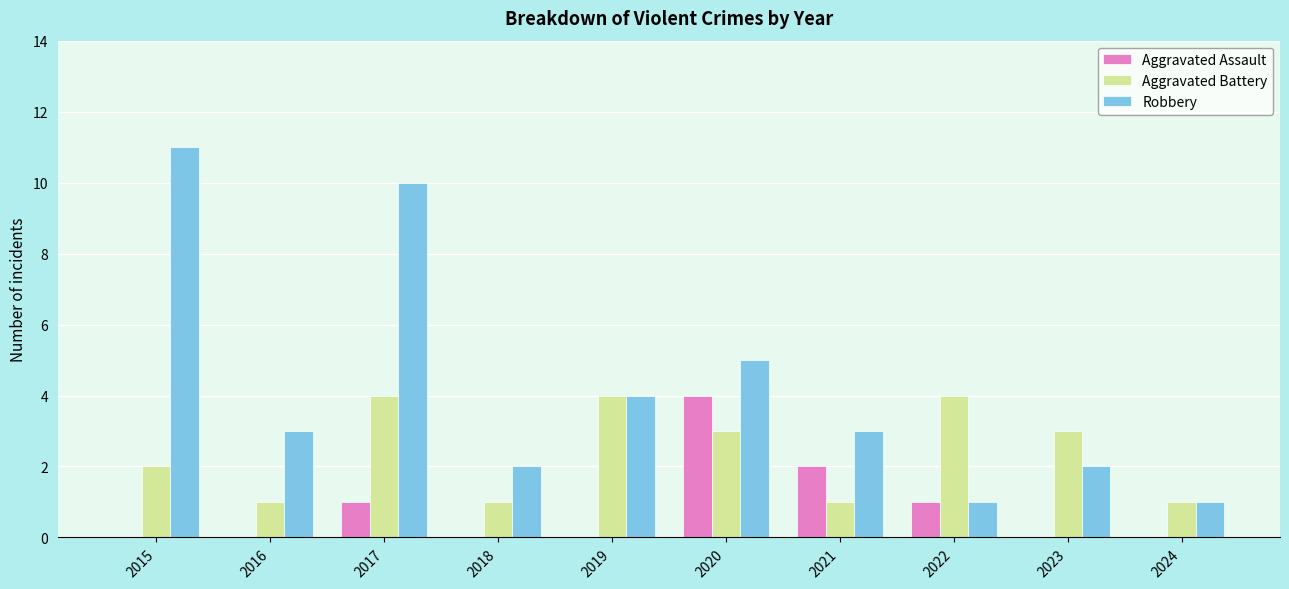

At which label is Aggravated Assault closest to 2?

2021